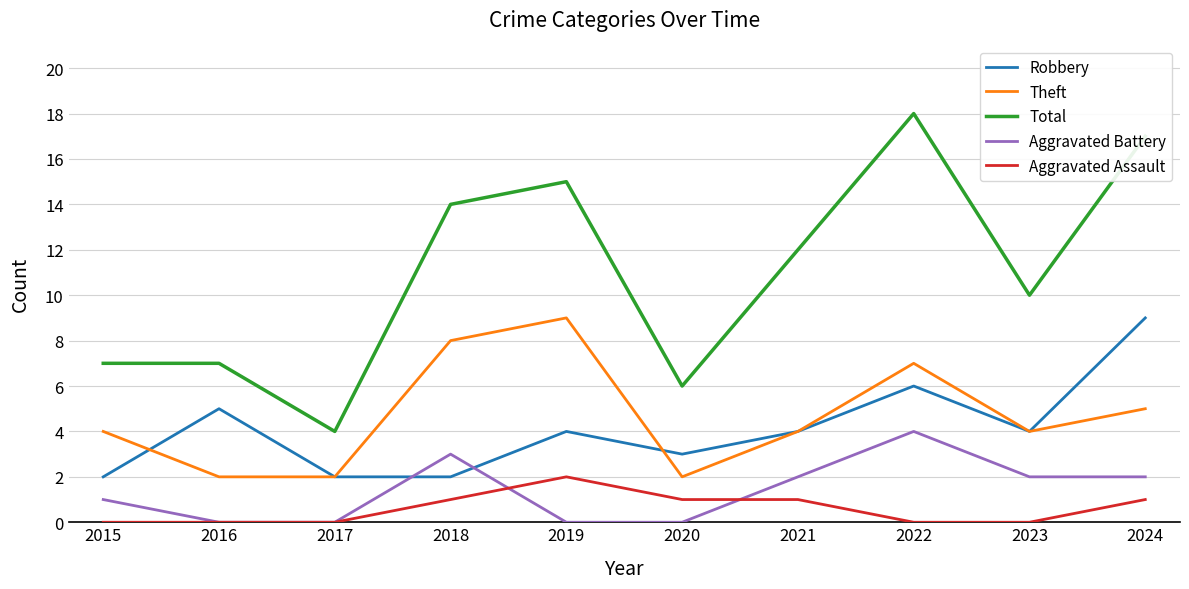

Which series has the largest total across all categories?

Total